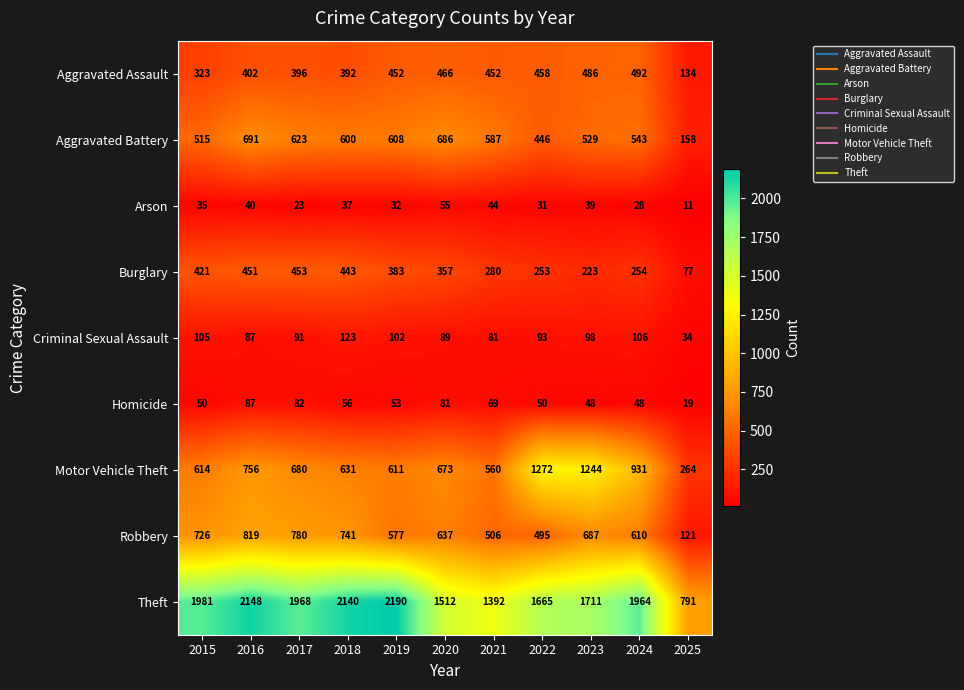

Which category has the highest value across all series?

2019